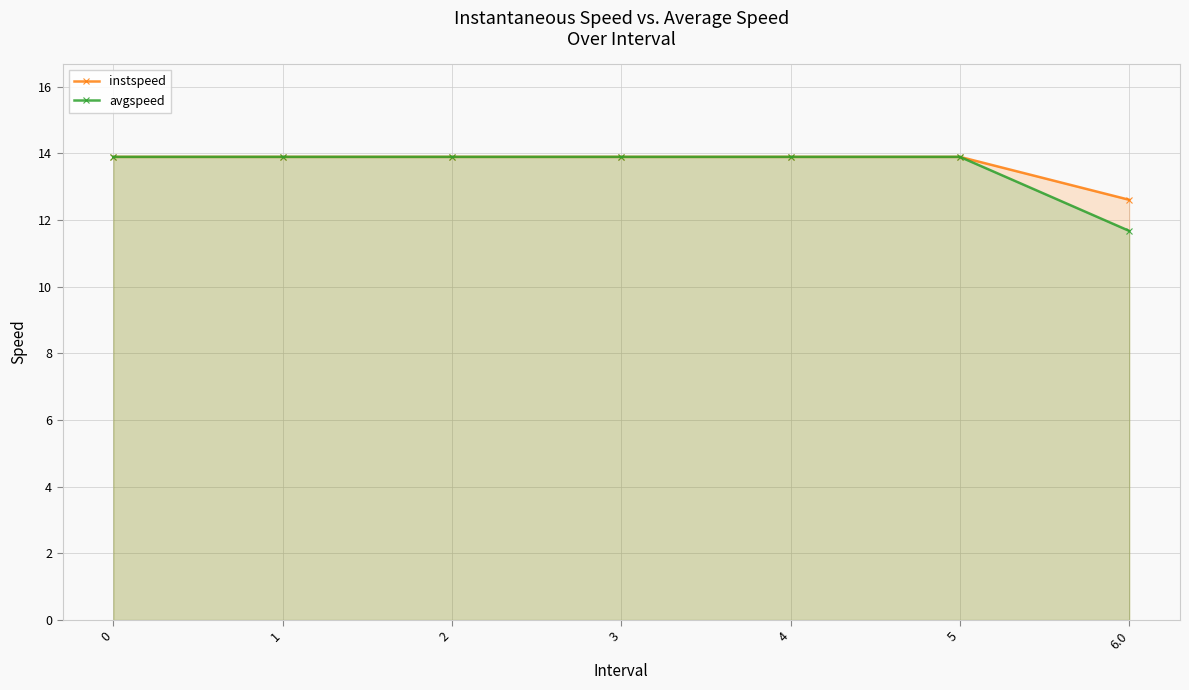

True or false: instspeed and avgspeed intersect in this chart.

False